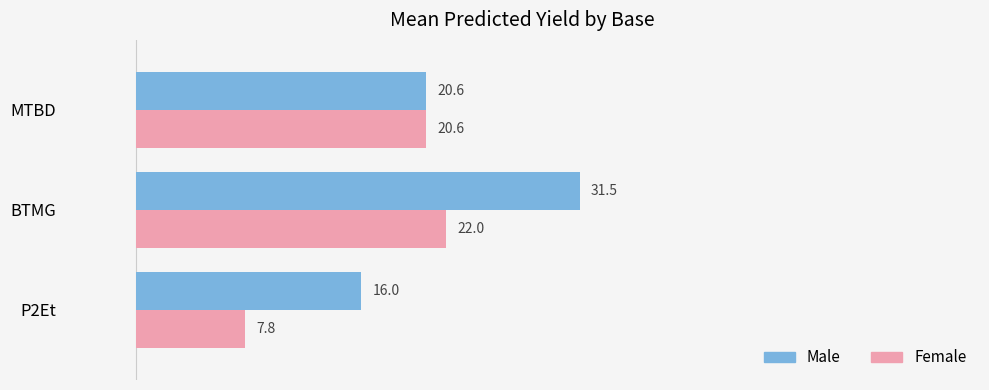

Where is Female nearest to the value 14?

P2Et